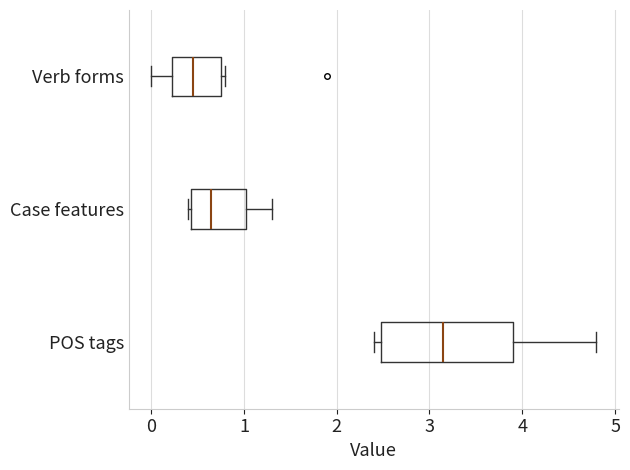

Comparing the boxes themselves (not the whiskers), which one is the widest?

POS tags